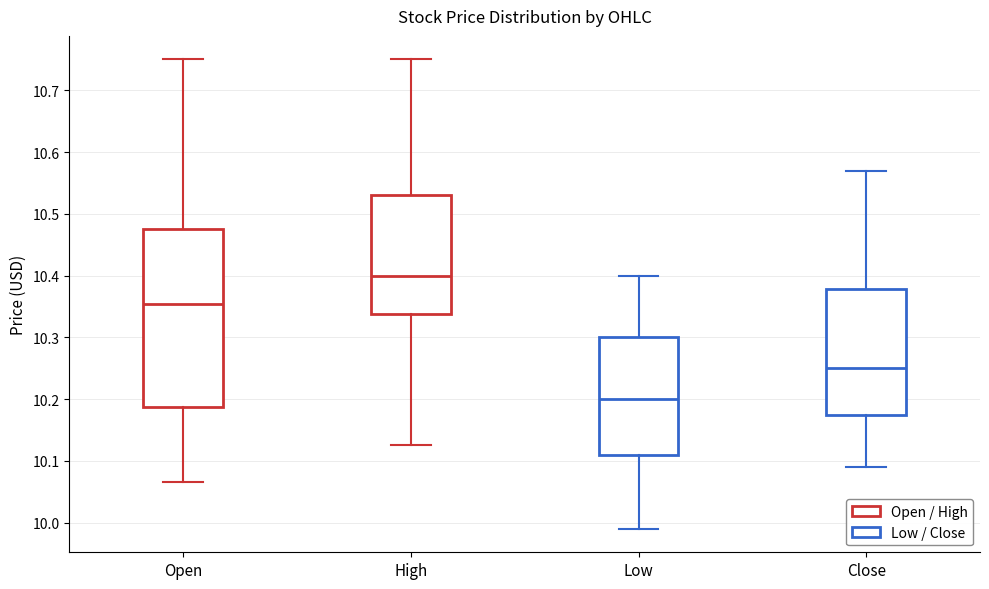

Which box has the lowest median line?

Low